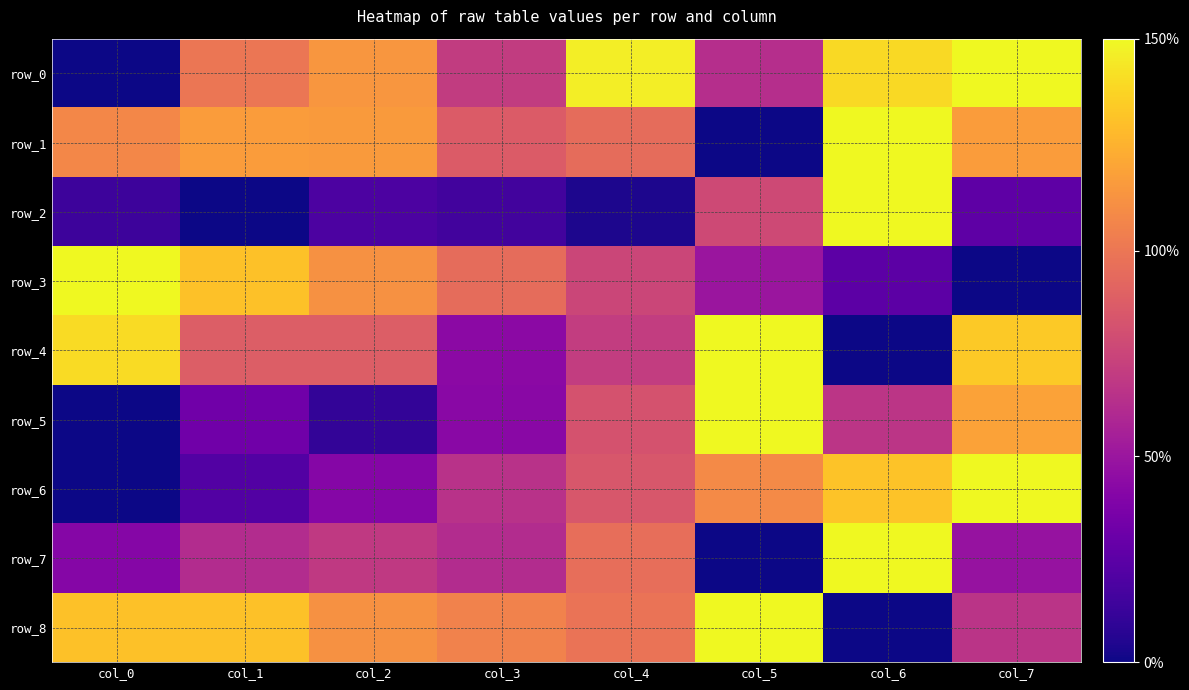

How many values in row_5 are above zero?

7